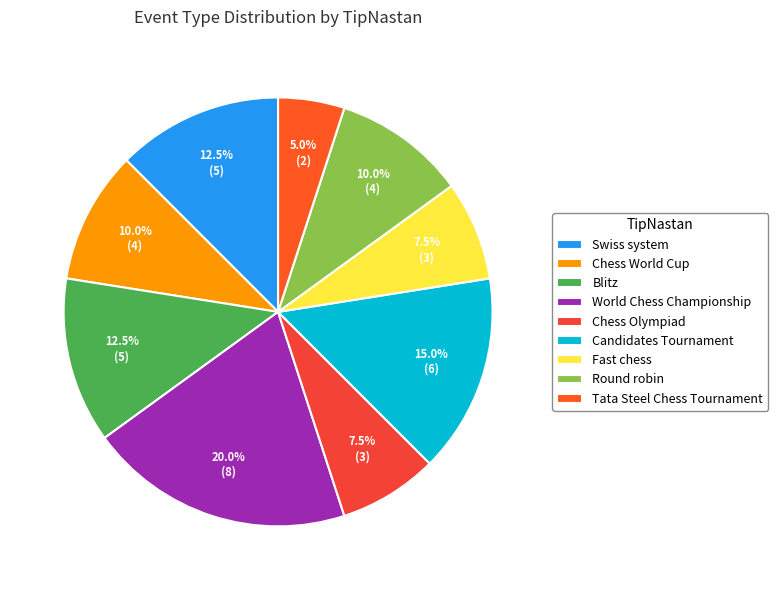

Is it true that Blitz is 2% of the pie?

False